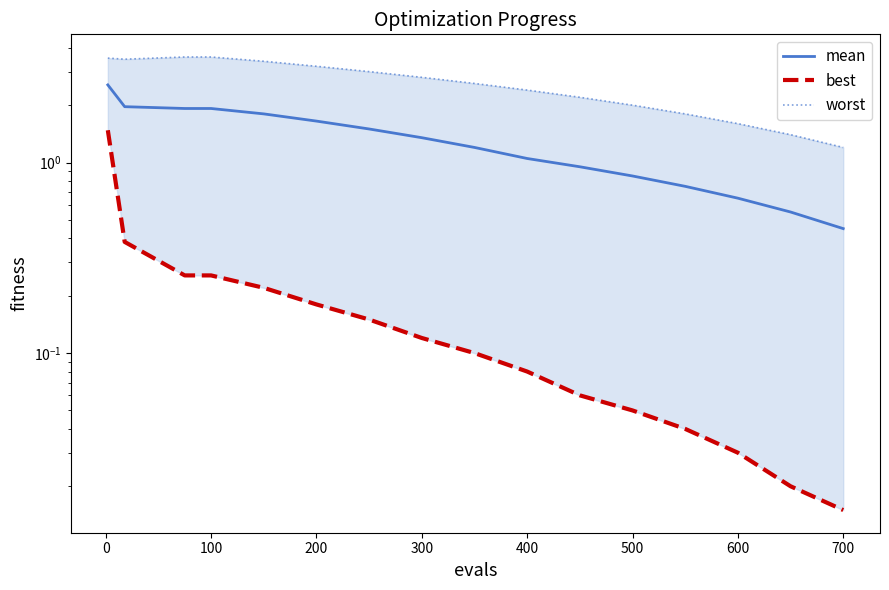

Count the number of data series in this chart.

3